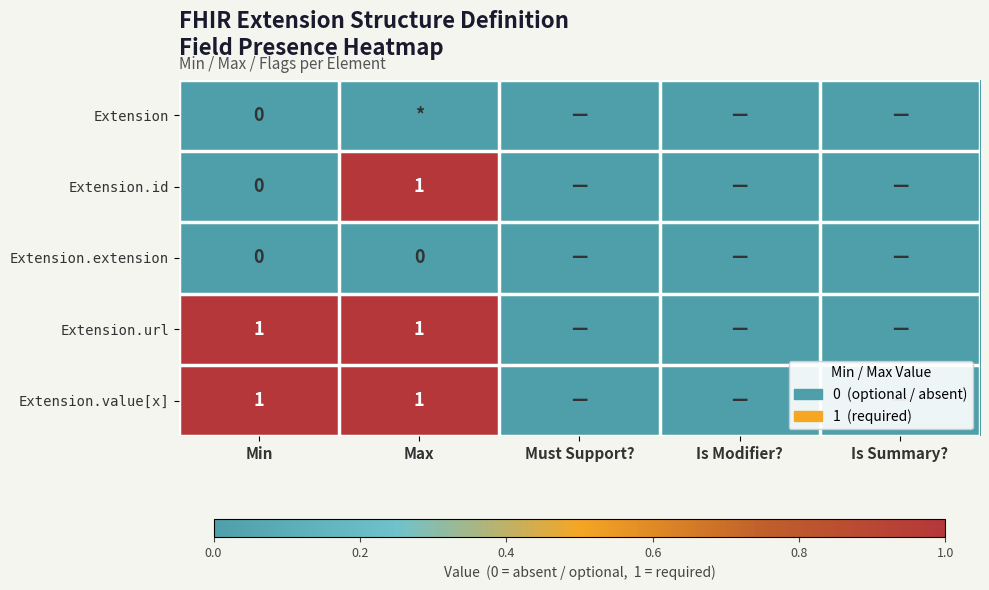

True or false: Extension.url has a value of 2 at Min.

False